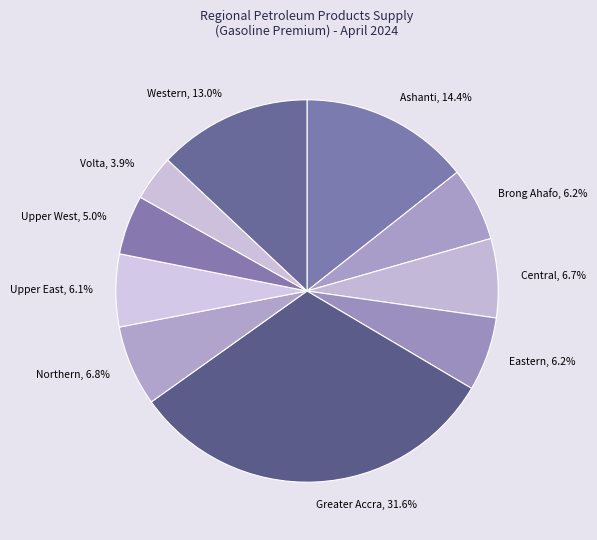

Approximately how many times larger is the value at Western, 13.0% compared to Upper West, 5.0%?

2.6